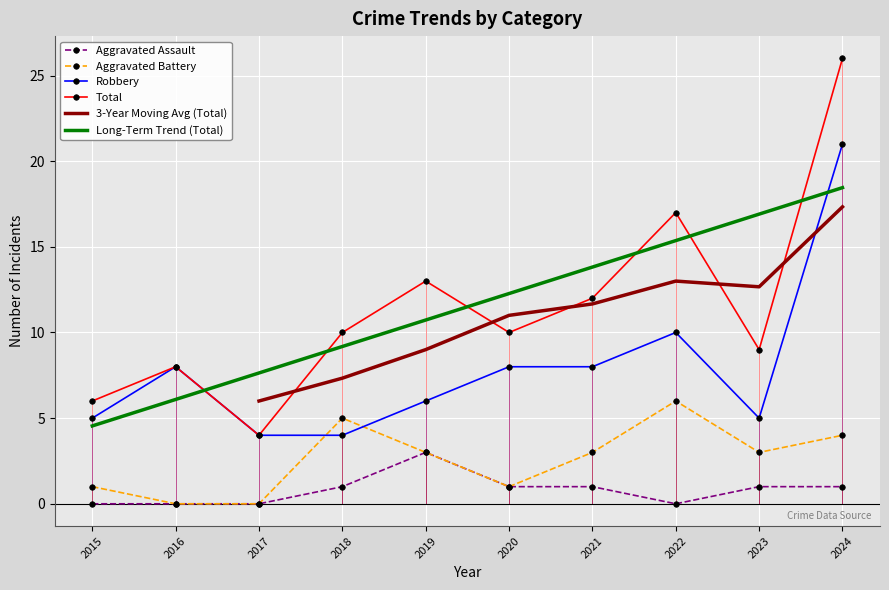

The value of Total at 2019 is 13. True or false?

True